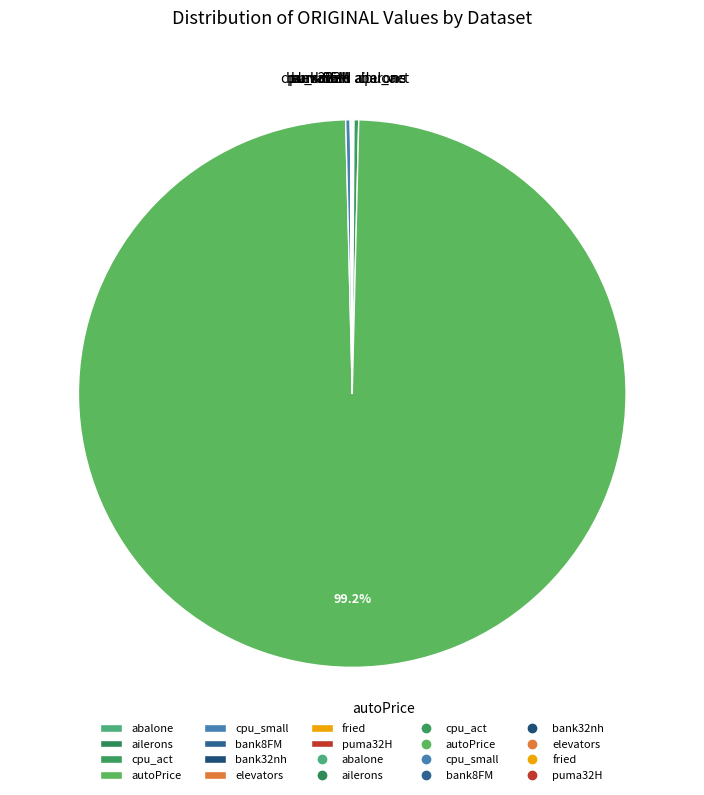

What is the largest slice in the pie chart?

autoPrice